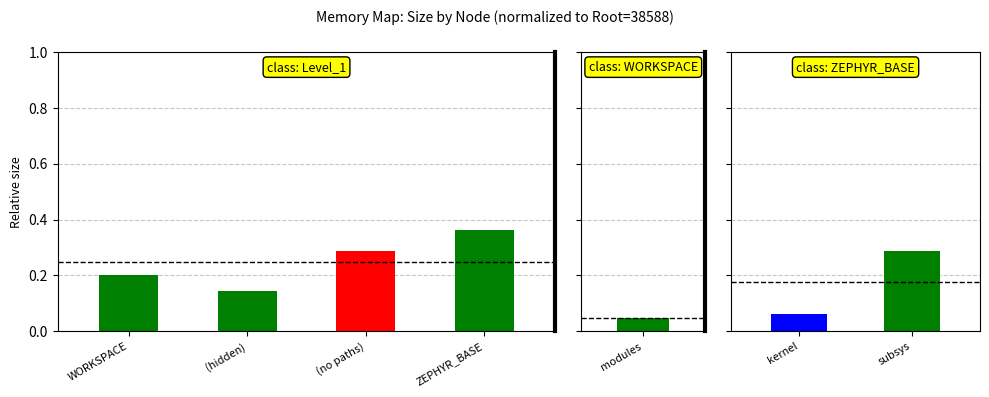

What is the average value?

0.2